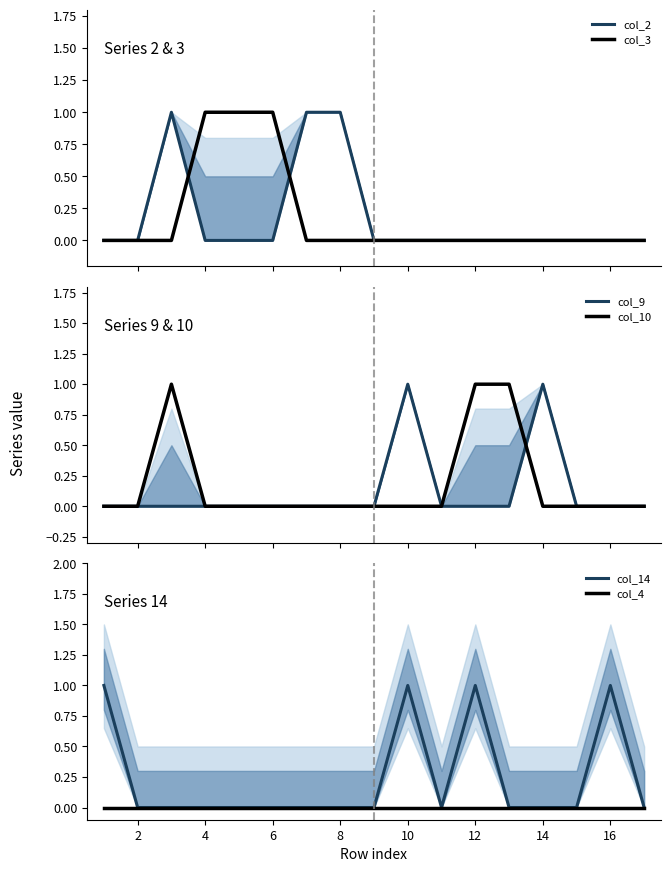

The value of col_4 at 4 is 0. True or false?

True